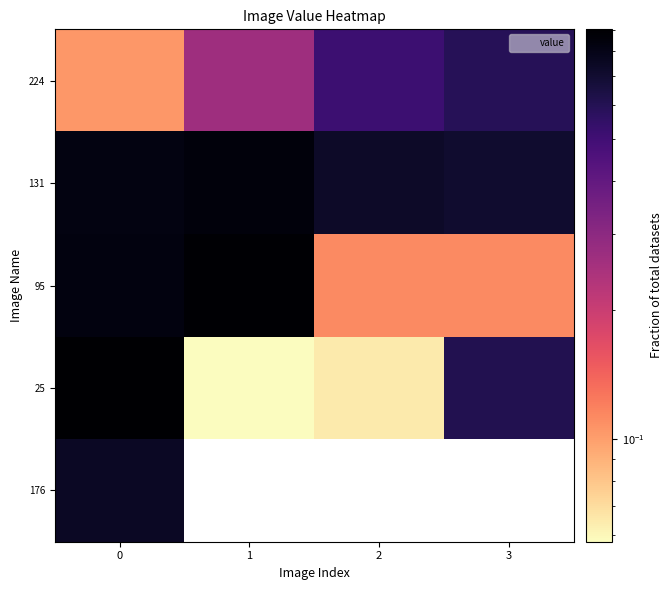

At how many categories does at least one series exceed 0?

4